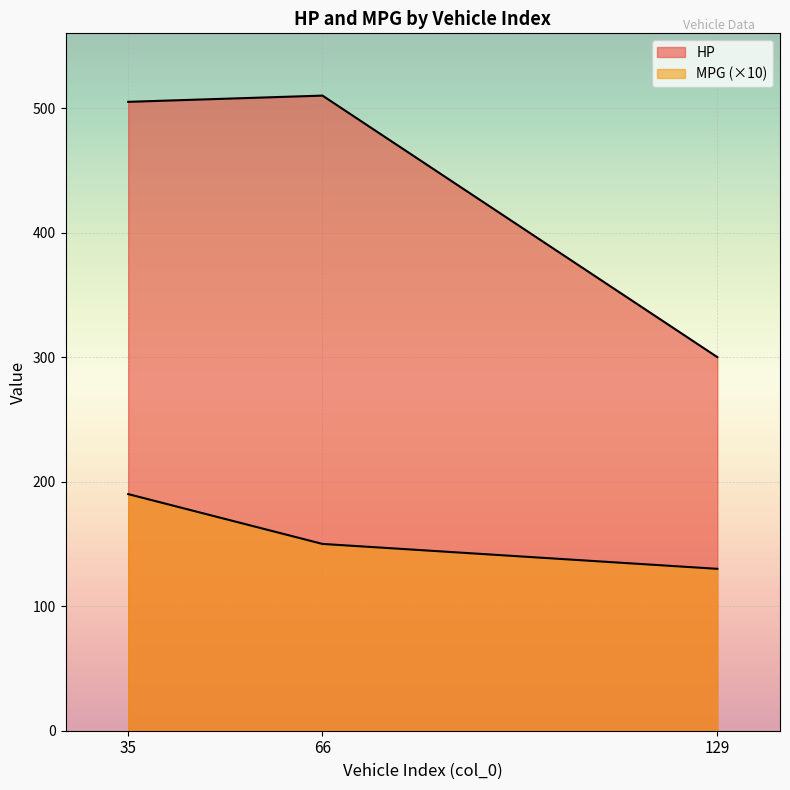

What is the value of the HP point at the 1st from the left?

505